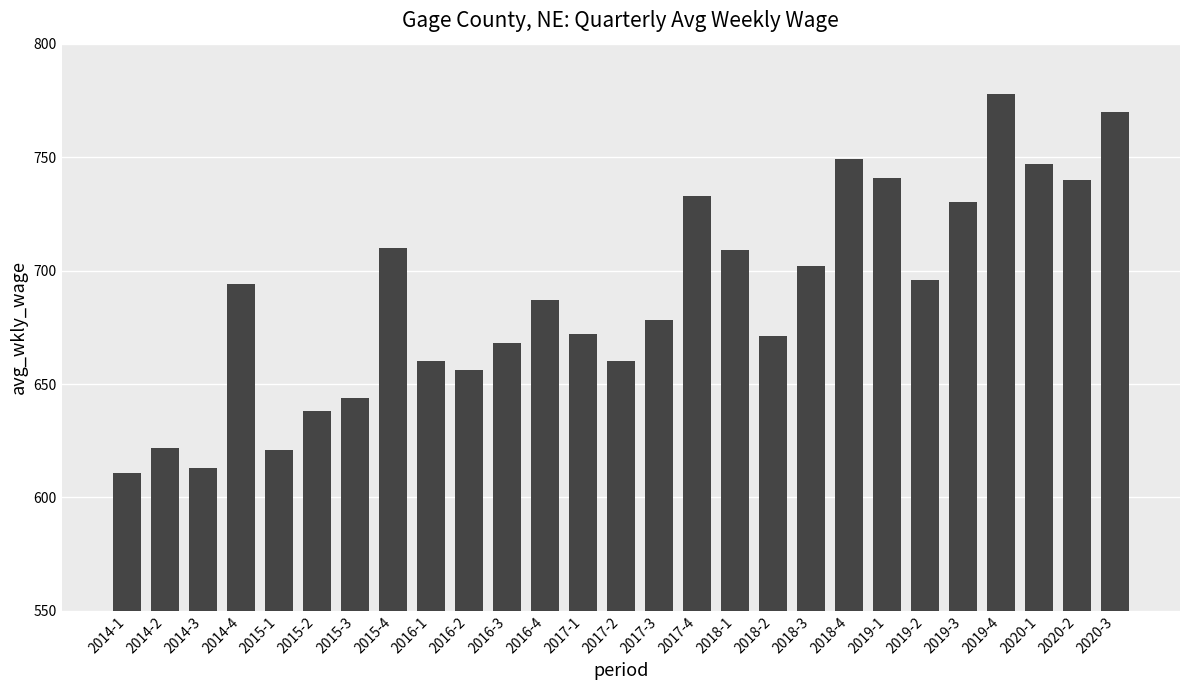

The value at 2016-4 is 687. True or false?

True